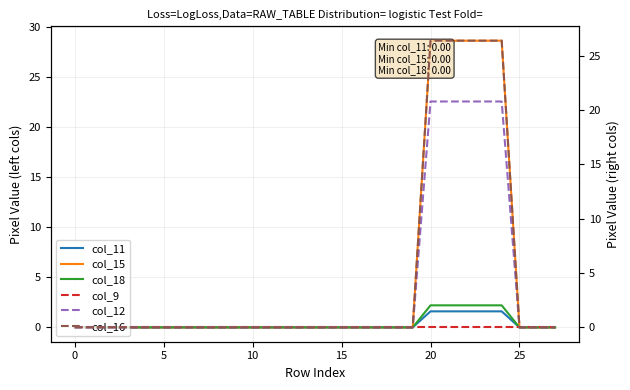

Rank the series at 15 from lowest to highest value.

col_11, col_15, col_18, col_9, col_12, col_16